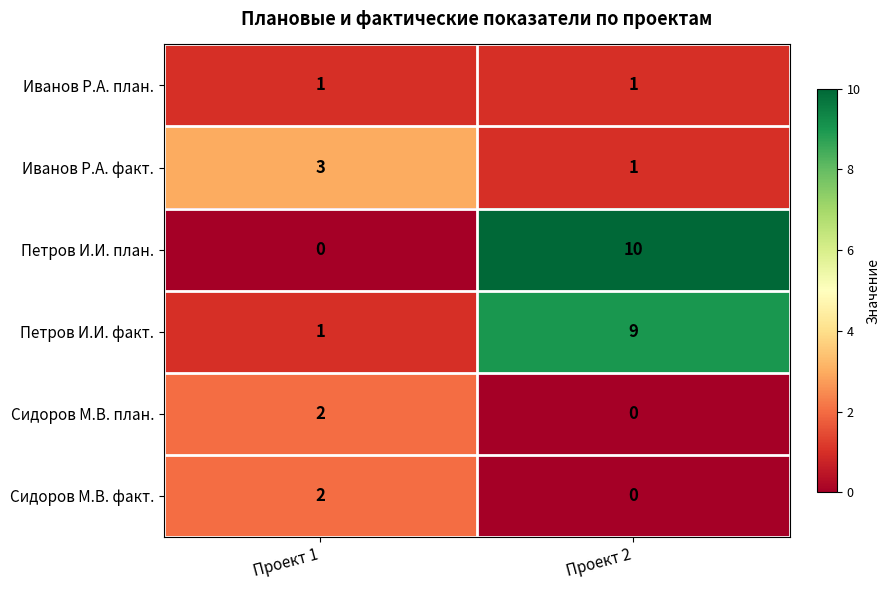

Is the value of Иванов Р.А. факт. at Проект 2 greater than the value of Петров И.И. план. at Проект 2?

No